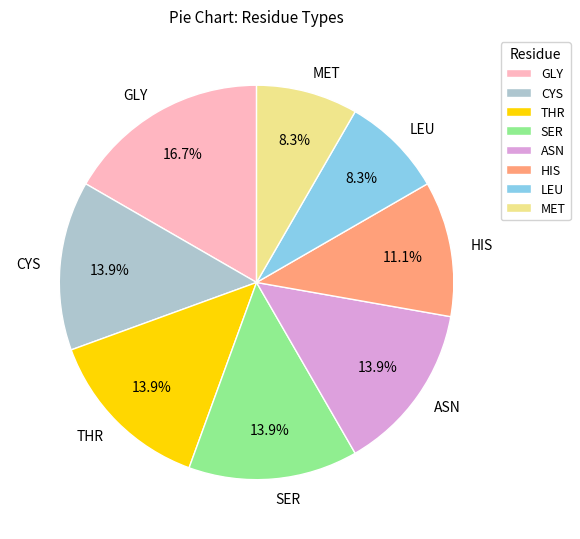

Combined, what portion of the pie is LEU and GLY?

25.0%